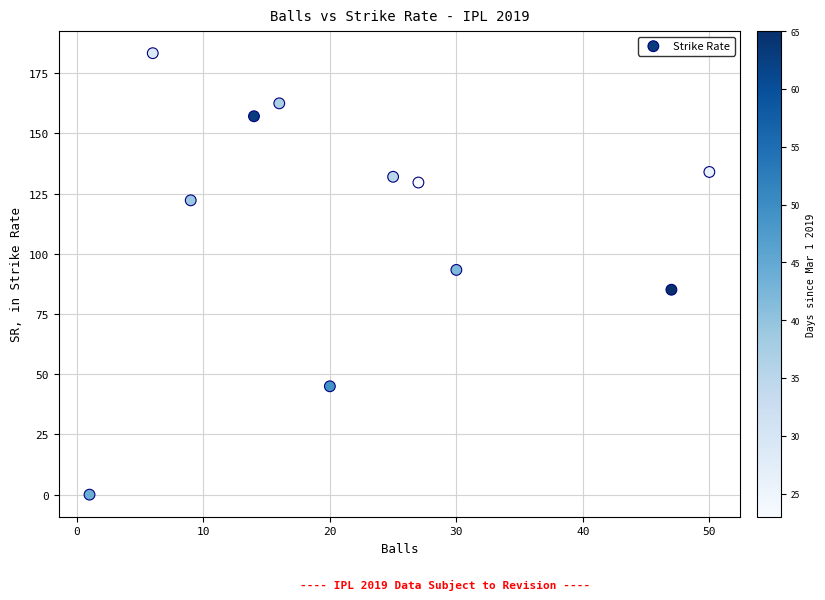

What is the range of Y values (max minus min)?

183.3